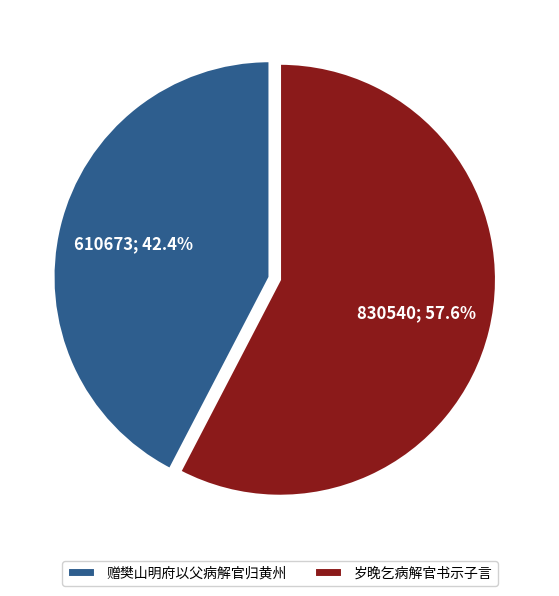

True or false: 赠樊山明府以父病解官归黄州 accounts for 37% of the total.

False